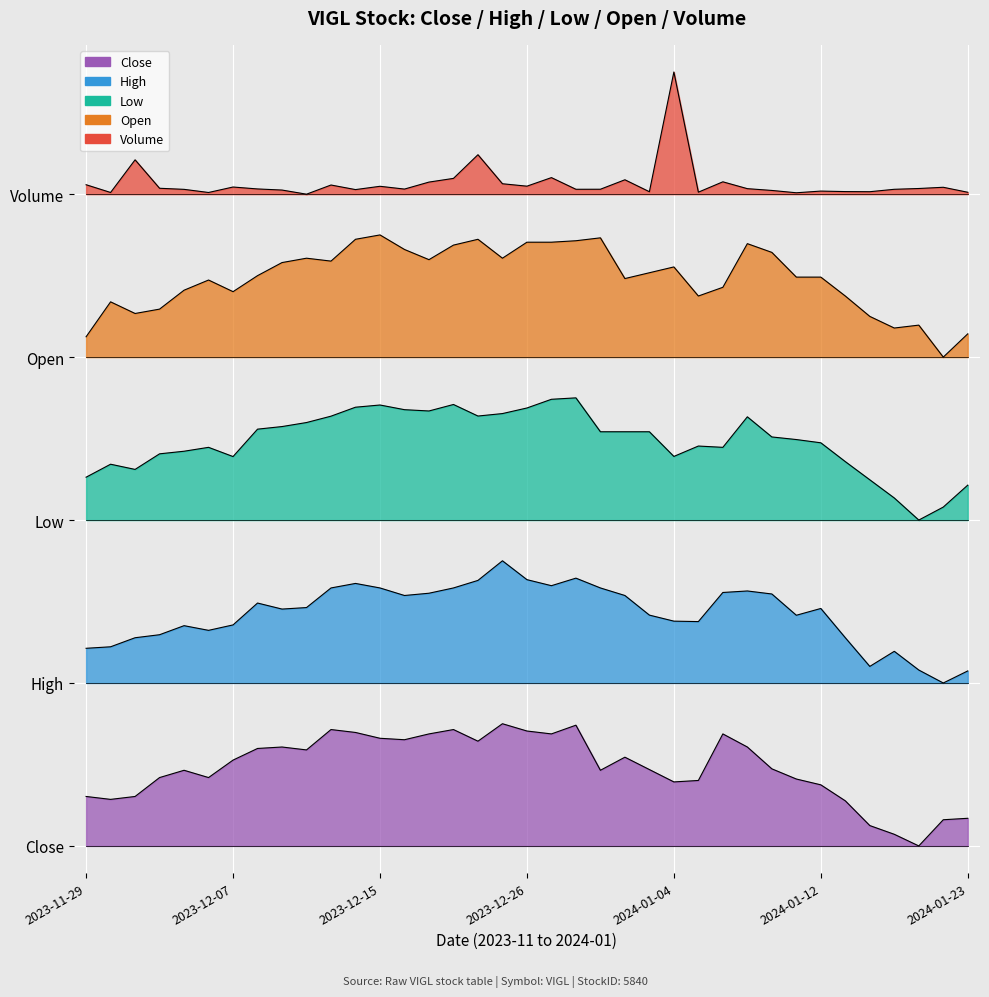

True or false: Open and Low cross at least once.

False